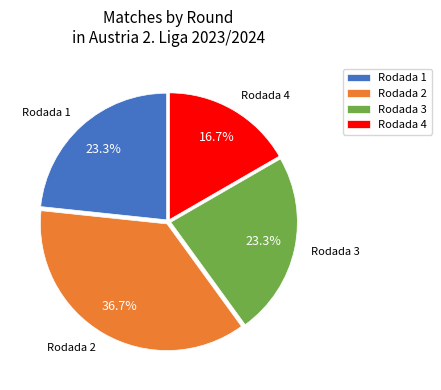

Combined, do Rodada 4 and Rodada 3 account for over 50%?

No